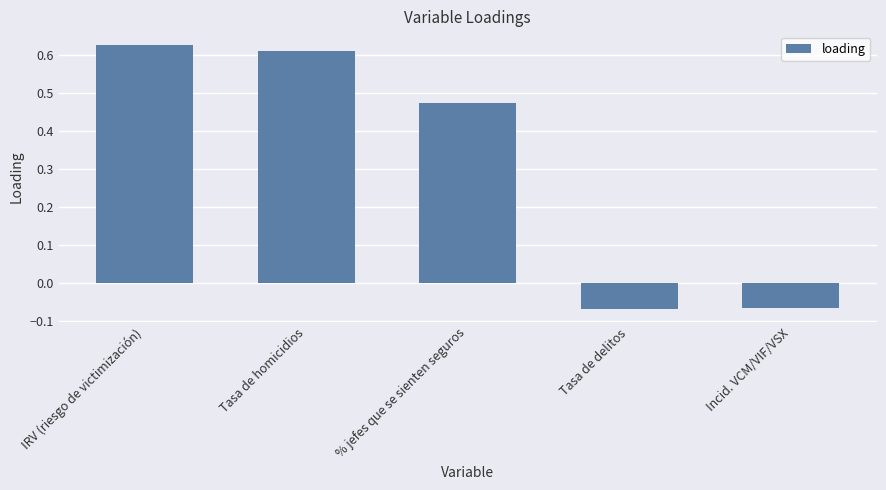

Count the number of categories in the chart.

5